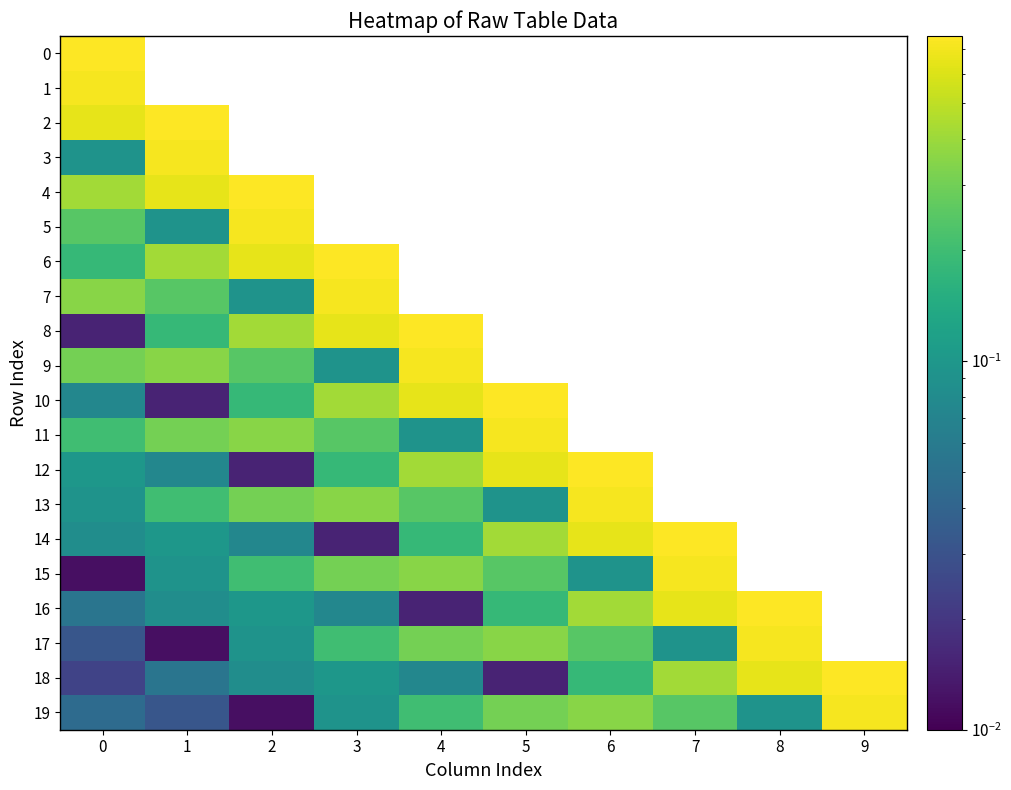

How many values in 6 are above zero?

4